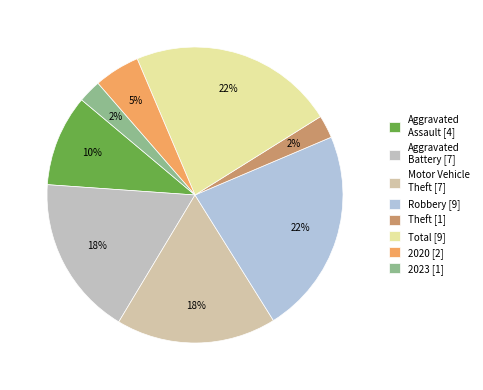

Which category has the biggest portion of the pie?

Robbery